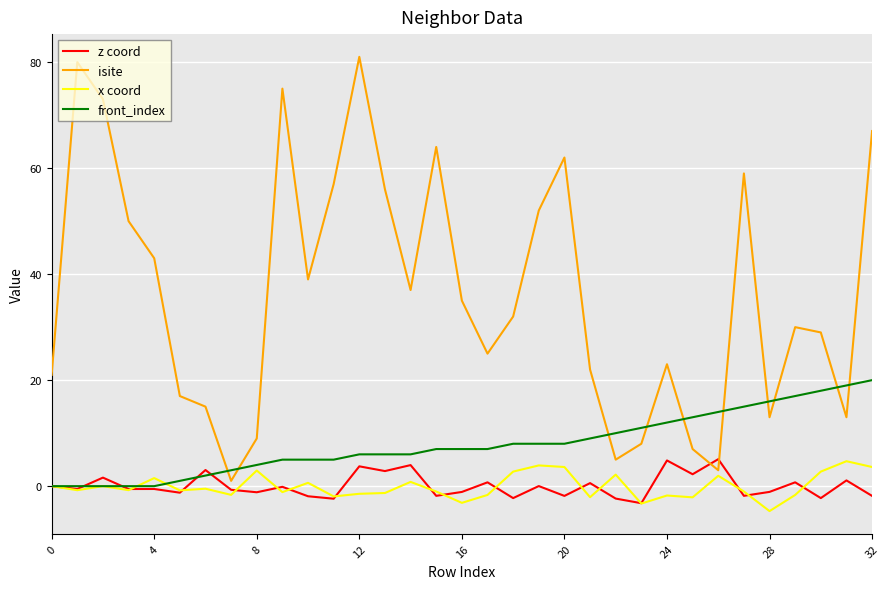

What is the highest value of the z coord series?

5.1